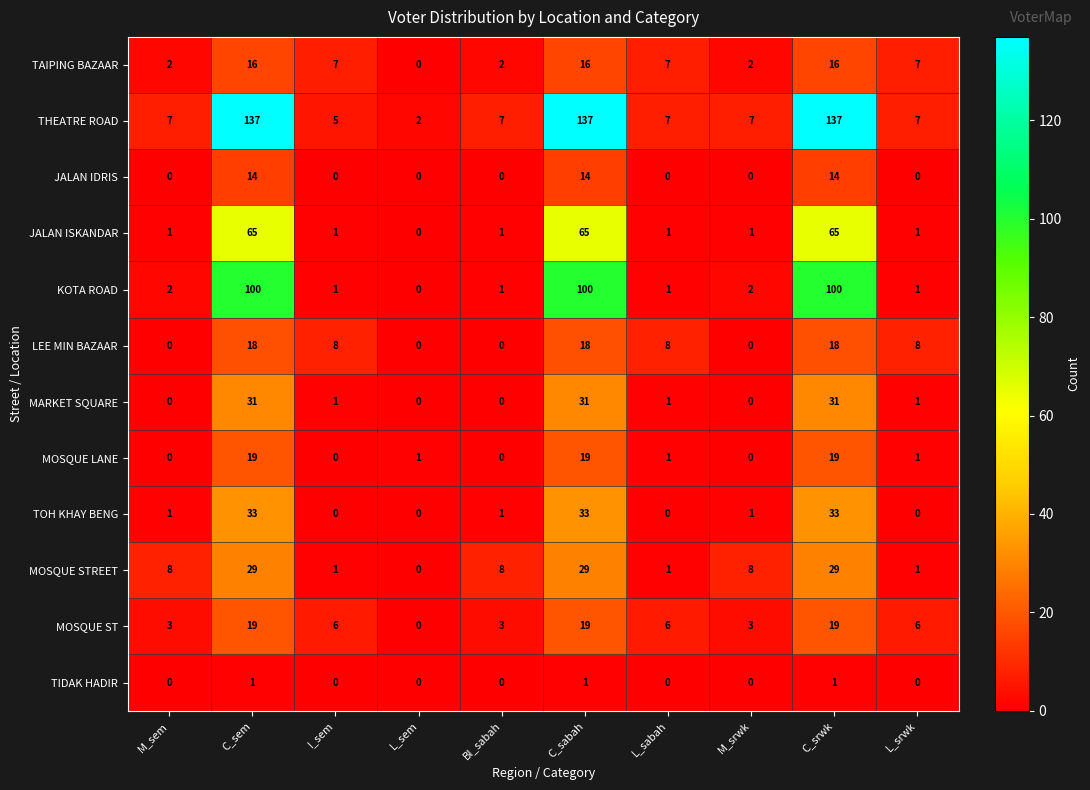

How many values in the JALAN ISKANDAR series are below 1?

1